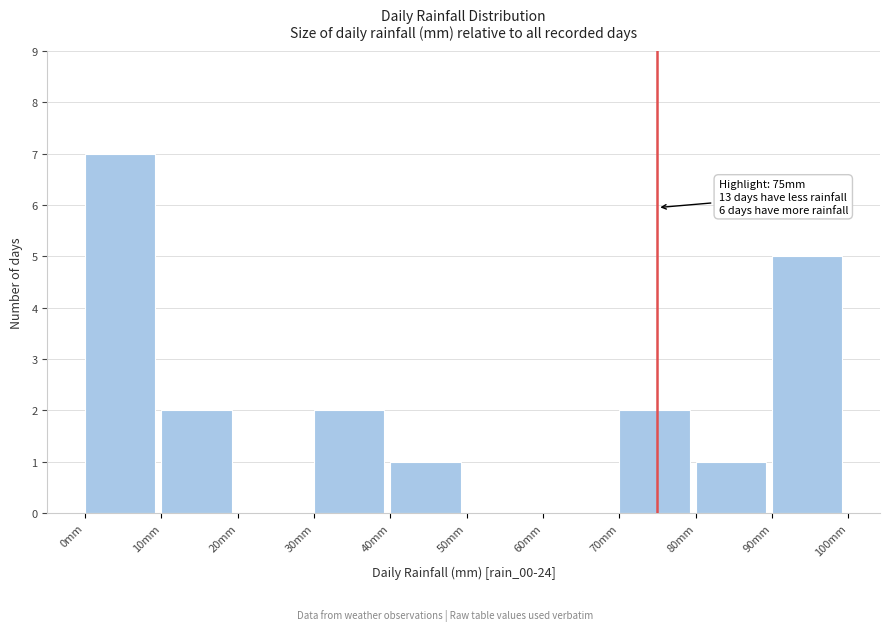

Over which range of the x-axis is the bar tallest?

0 to 10